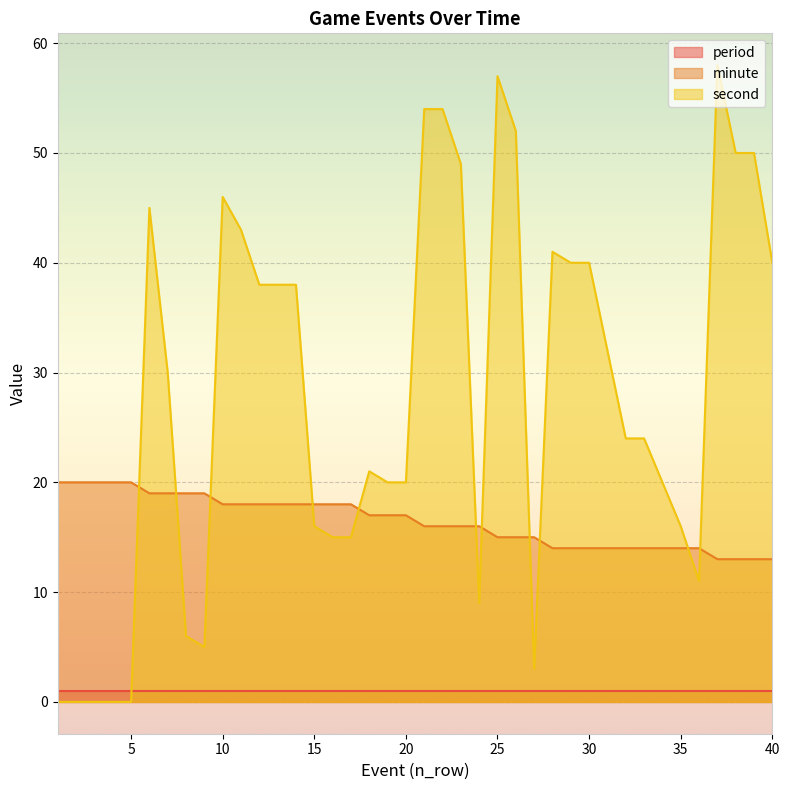

Which series has the largest total across all categories?

second